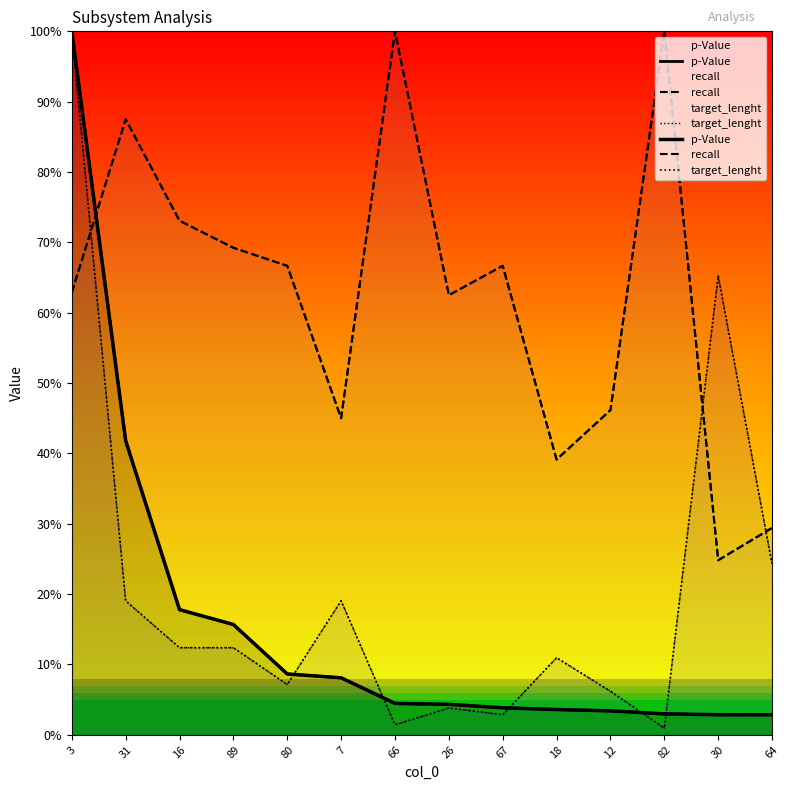

Which has a higher value, 82 or 26?

26